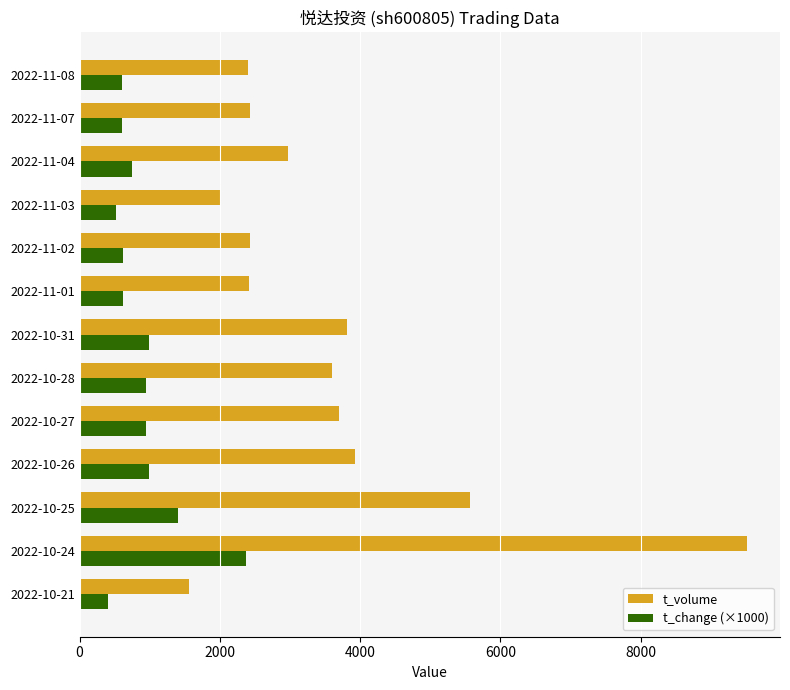

Is the value of t_change (×1000) at 2022-10-27 greater than the value of t_volume at 2022-11-07?

No